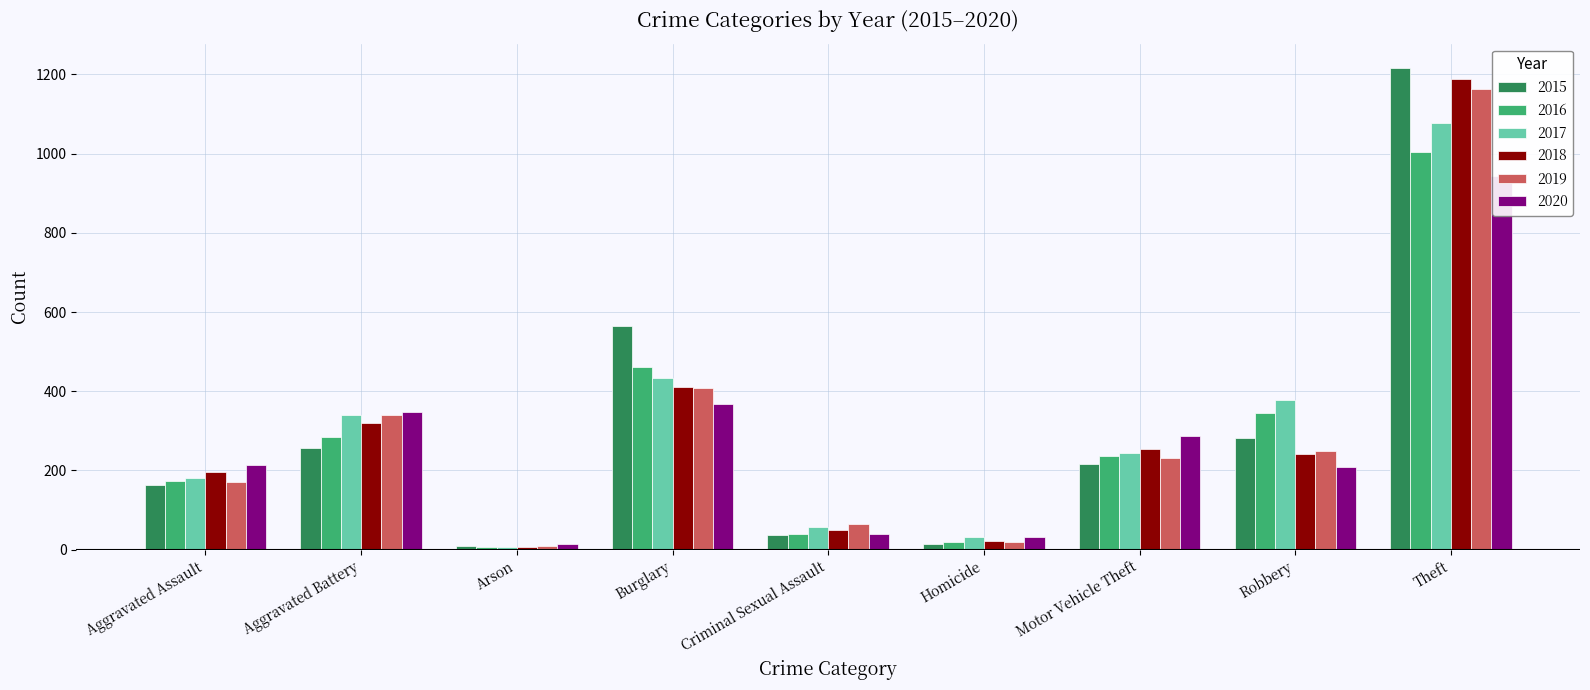

Reading left to right, what are all the values shown in this chart?

2015: Aggravated Assault=162	Aggravated Battery=257	Arson=8	Burglary=564	Criminal Sexual Assault=36	Homicide=14	Motor Vehicle Theft=216	Robbery=282	Theft=1217
2016: Aggravated Assault=173	Aggravated Battery=284	Arson=6	Burglary=461	Criminal Sexual Assault=40	Homicide=19	Motor Vehicle Theft=236	Robbery=346	Theft=1004
2017: Aggravated Assault=180	Aggravated Battery=340	Arson=7	Burglary=433	Criminal Sexual Assault=57	Homicide=31	Motor Vehicle Theft=243	Robbery=379	Theft=1078
2018: Aggravated Assault=196	Aggravated Battery=321	Arson=6	Burglary=410	Criminal Sexual Assault=49	Homicide=21	Motor Vehicle Theft=254	Robbery=242	Theft=1188
2019: Aggravated Assault=171	Aggravated Battery=339	Arson=8	Burglary=408	Criminal Sexual Assault=64	Homicide=18	Motor Vehicle Theft=231	Robbery=248	Theft=1164
2020: Aggravated Assault=214	Aggravated Battery=348	Arson=13	Burglary=368	Criminal Sexual Assault=39	Homicide=33	Motor Vehicle Theft=287	Robbery=208	Theft=944